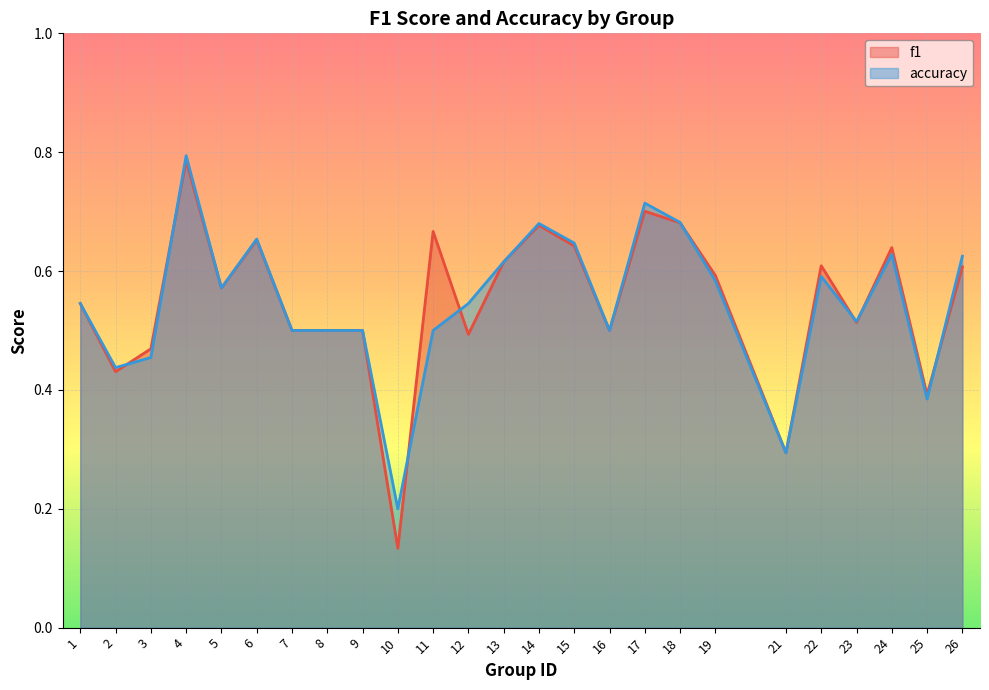

Rank the series by their average value, from lowest to highest.

accuracy, f1